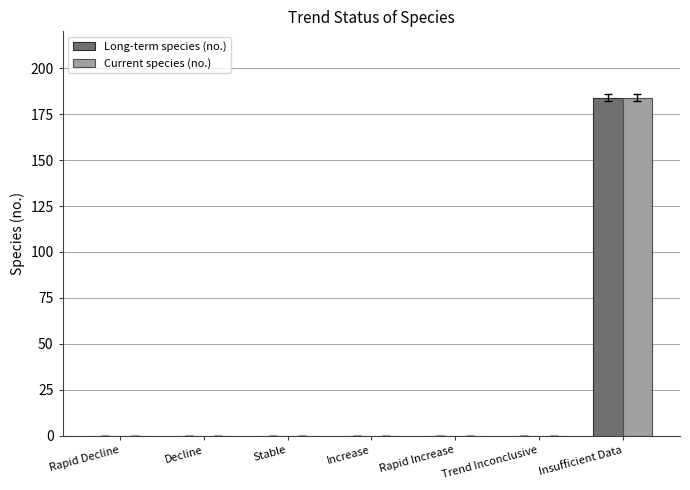

At which category is the sum across all series the highest?

Insufficient Data